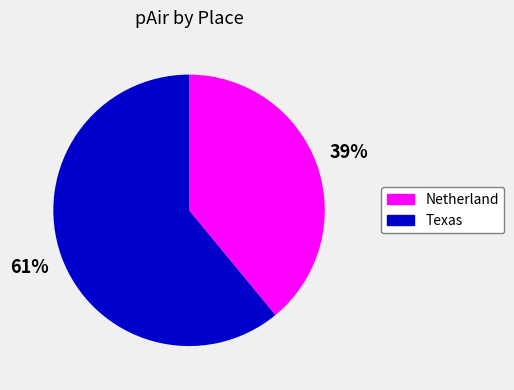

How many segments does this pie chart have?

2